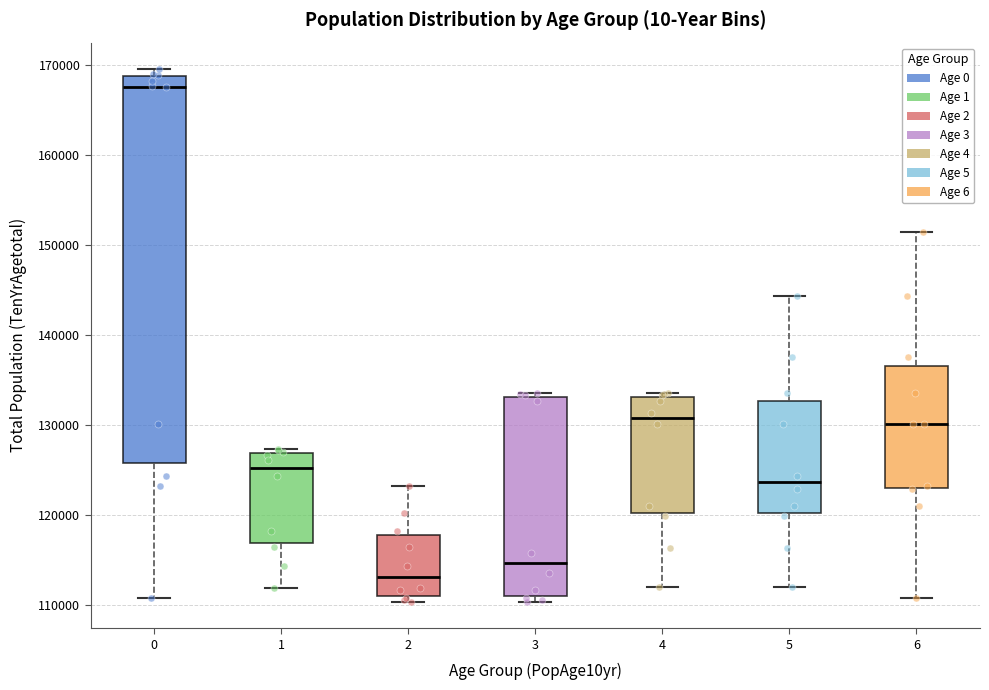

Reading left to right, transcribe this box plot: for each box, give where its median line is, the range the box spans, and where its two whiskers end, as read against the y-axis. The values are not printed on the chart, so give them approximately, as read against the axis.

0: median 168000, box 126000 to 169000, whiskers 111000 to 170000
1: median 125000, box 117000 to 127000, whiskers 112000 to 127000 (just above the box's upper edge)
2: median 113000, box 111000 to 118000, whiskers 110000 to 123000
3: median 115000, box 111000 to 133000, whiskers 110000 to 134000
4: median 131000, box 120000 to 133000, whiskers 112000 to 134000
5: median 124000, box 120000 to 133000, whiskers 112000 to 144000
6: median 130000, box 123000 to 137000, whiskers 111000 to 151000